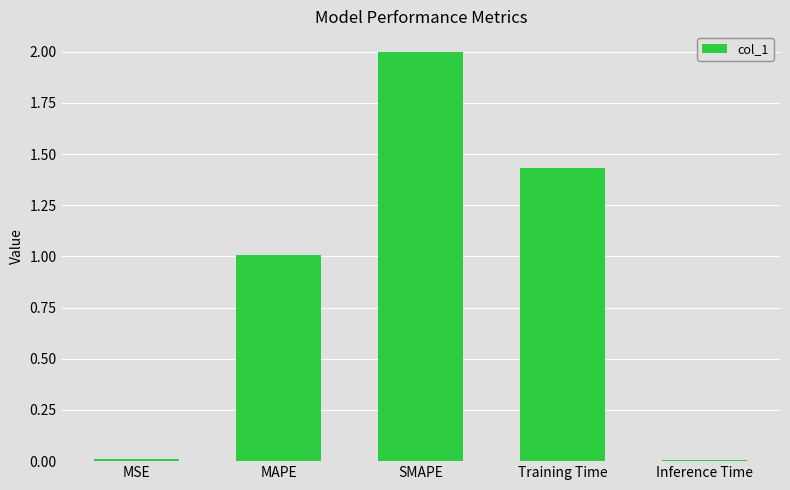

How many bars are there in total?

5